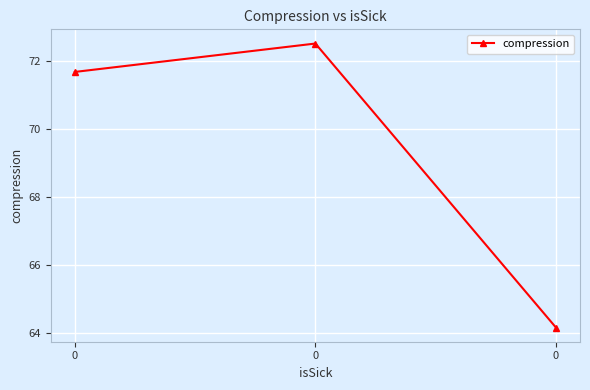

How many values are below 71?

1